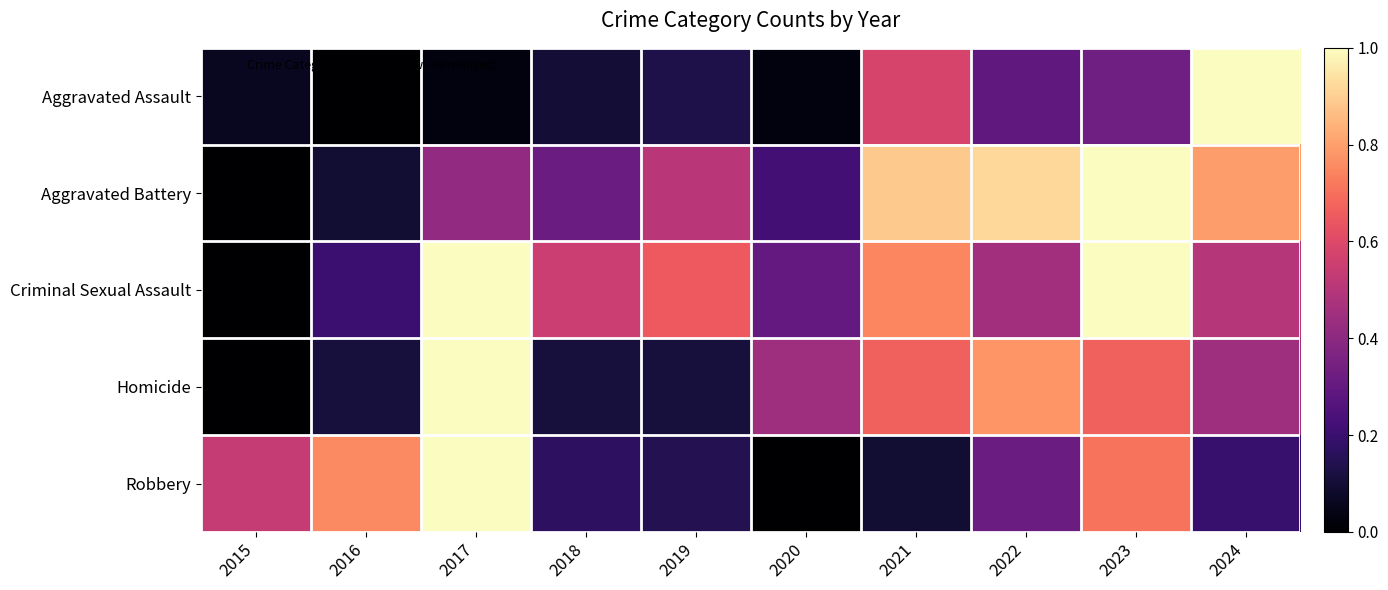

Which has a higher value, 2017 or 2023?

2023